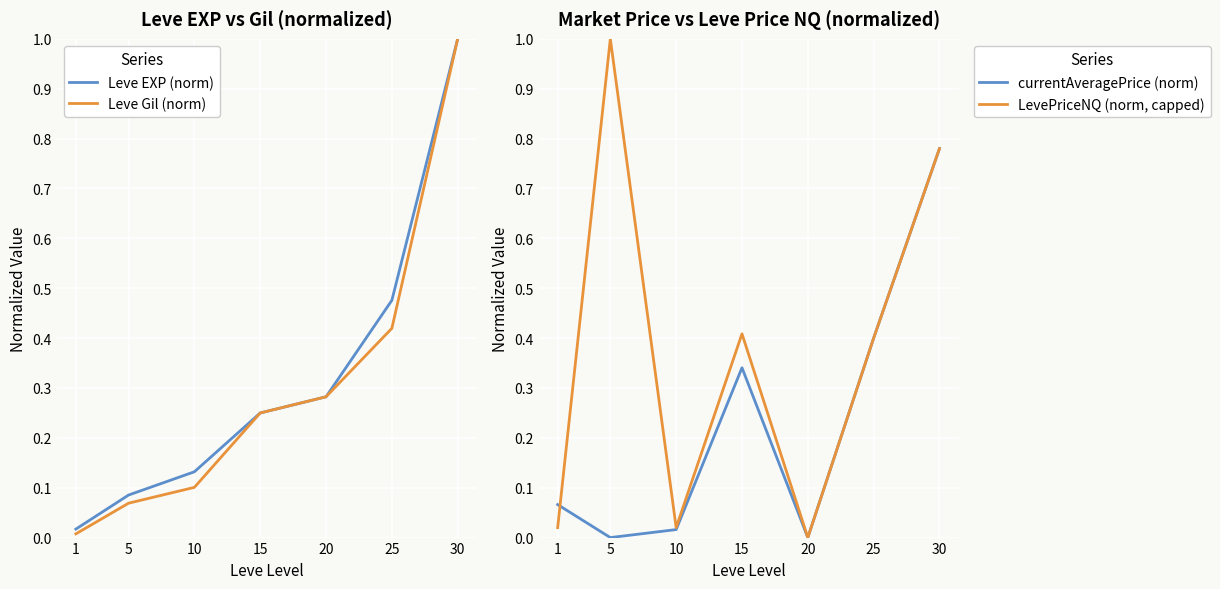

Where is the first local maximum for currentAveragePrice (norm)?

15